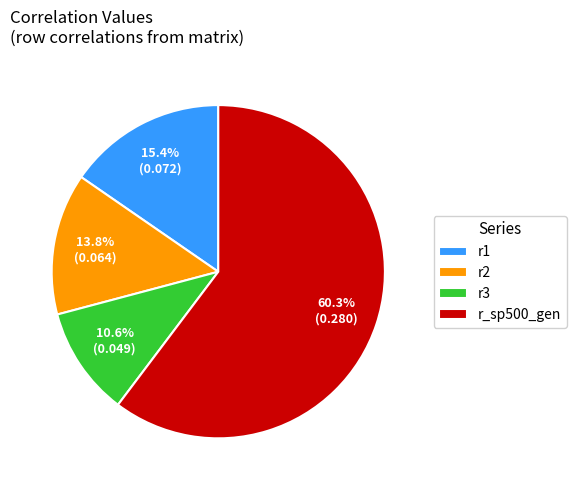

To the nearest percent, what is the combined percentage of r3 and r_sp500_gen?

71%